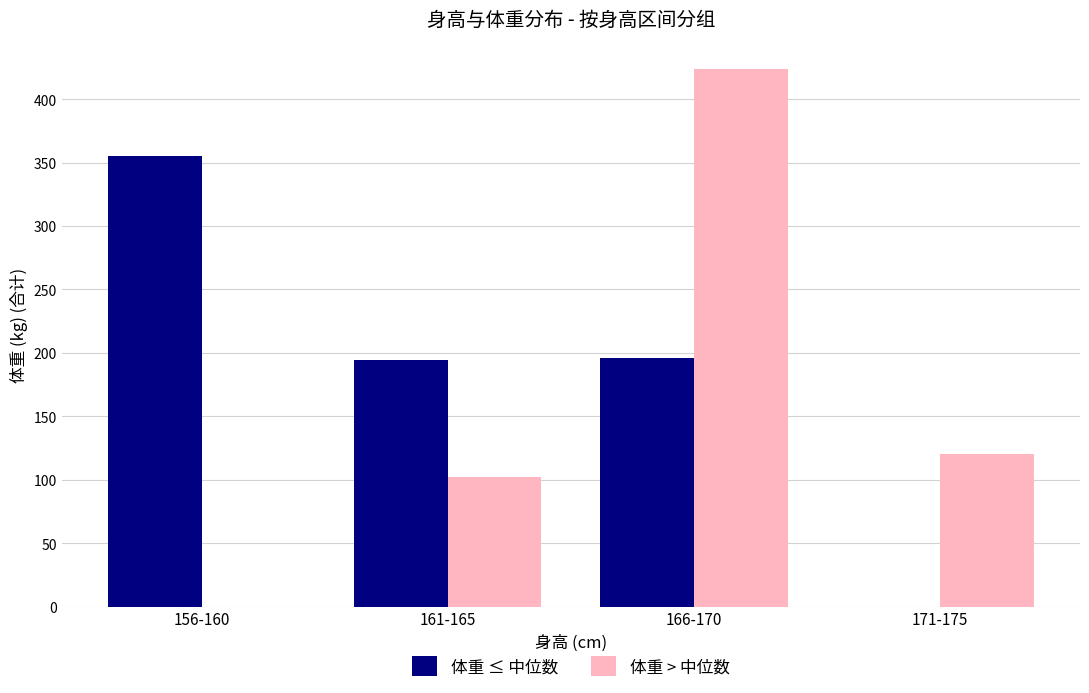

What is the difference between the 体重 > 中位数 values at 156-160 and 171-175?

120